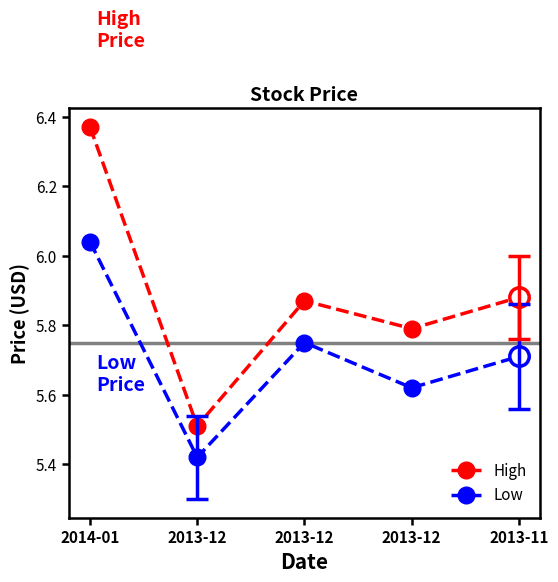

Is this an area chart (filled region under the line)?

No